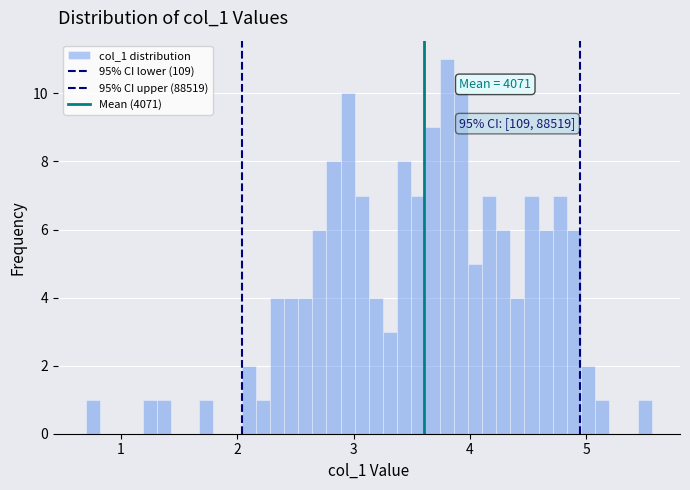

Read against the x-axis, roughly where is the centre of the tallest bar?

3.8